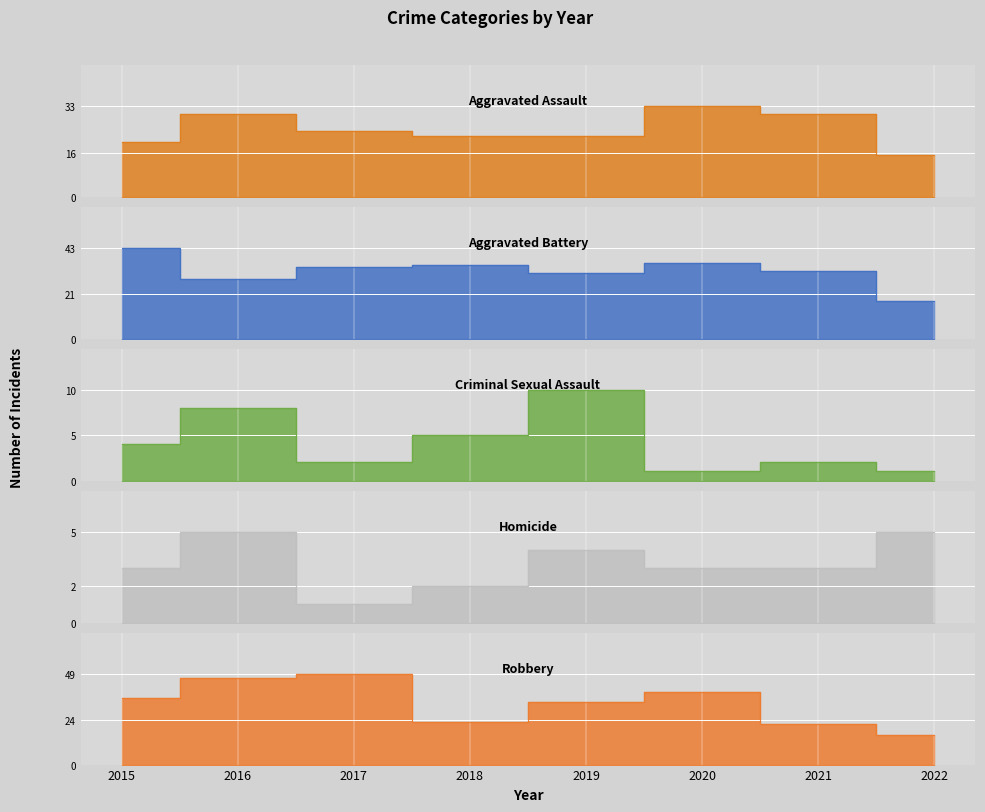

What is the sum of the Criminal Sexual Assault values at 2015 and 2019?

14